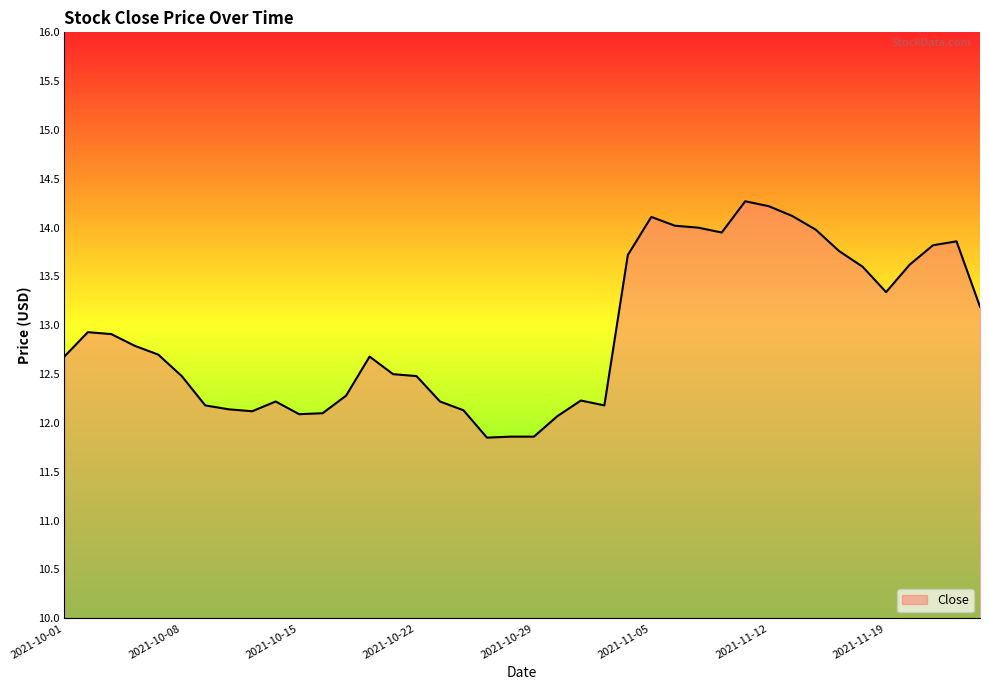

What is the difference between the maximum and minimum values?

2.4